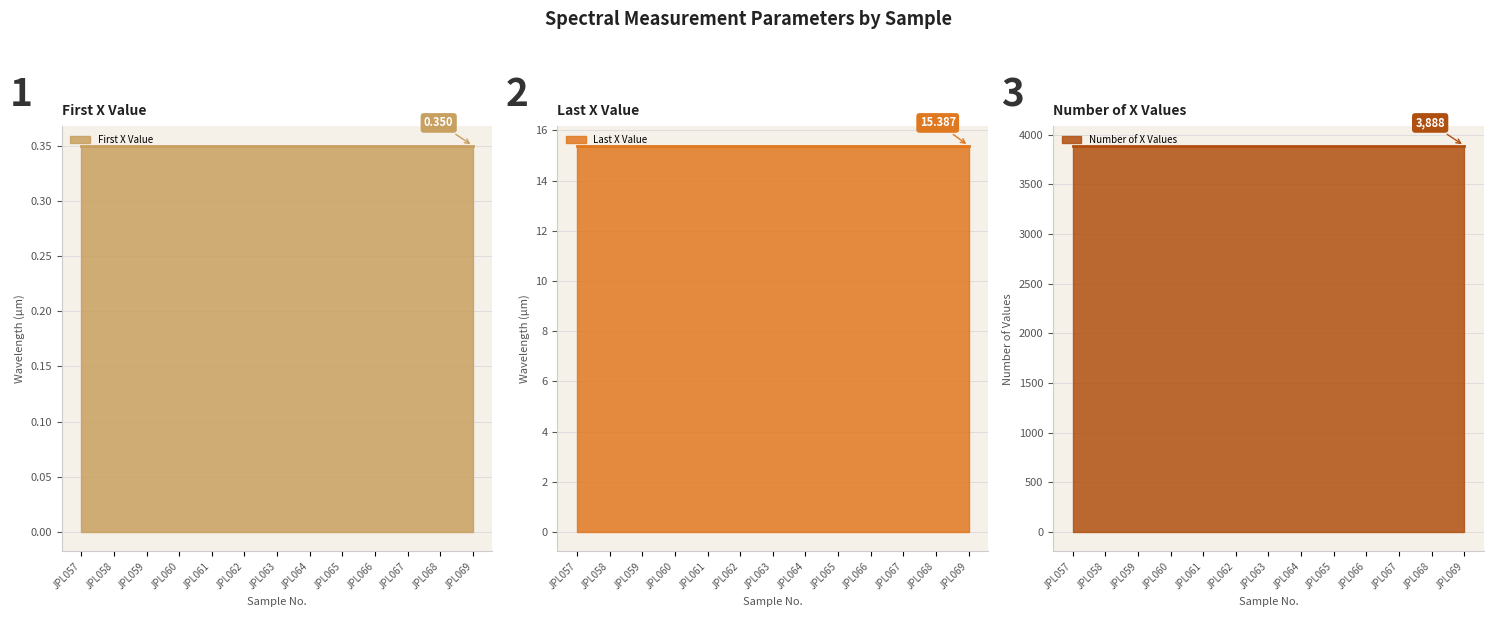

Rank the categories by Last X Value value from lowest to highest.

JPL057, JPL058, JPL059, JPL060, JPL061, JPL062, JPL063, JPL064, JPL065, JPL066, JPL067, JPL068, JPL069